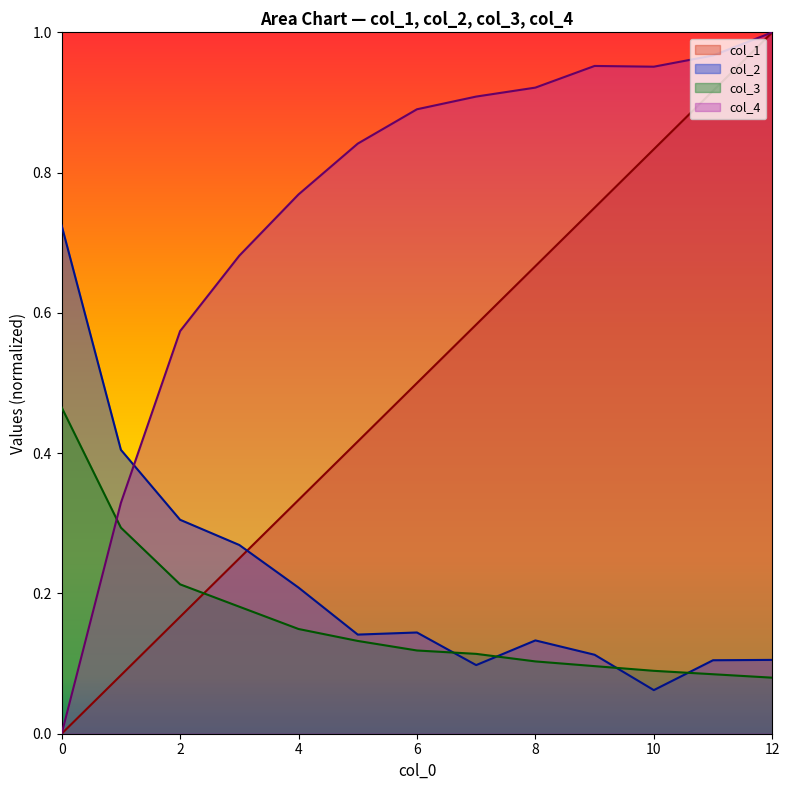

True or false: col_3 has a value of 0.1 at 12.

False